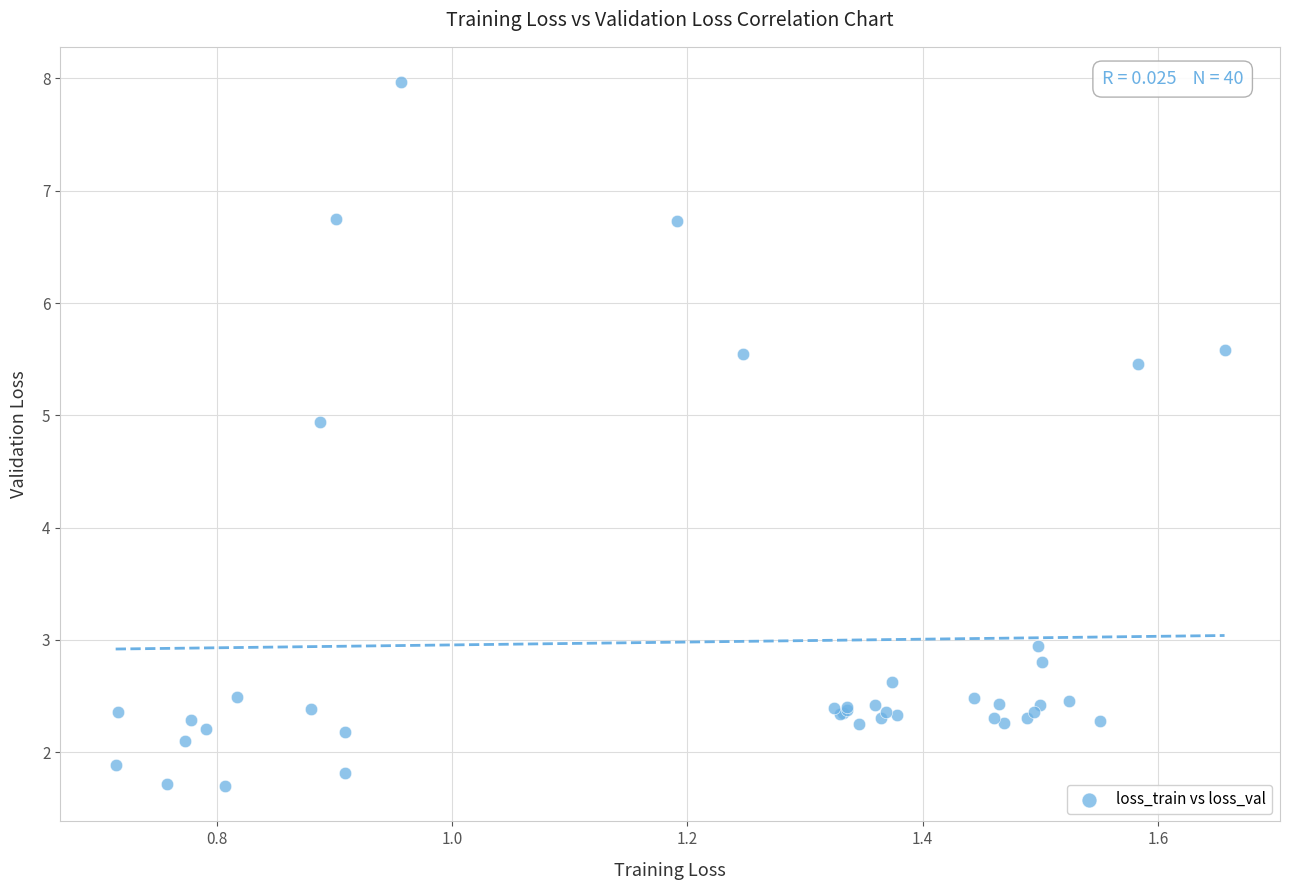

What Y value in the scatter plot is closest to 4?

4.9